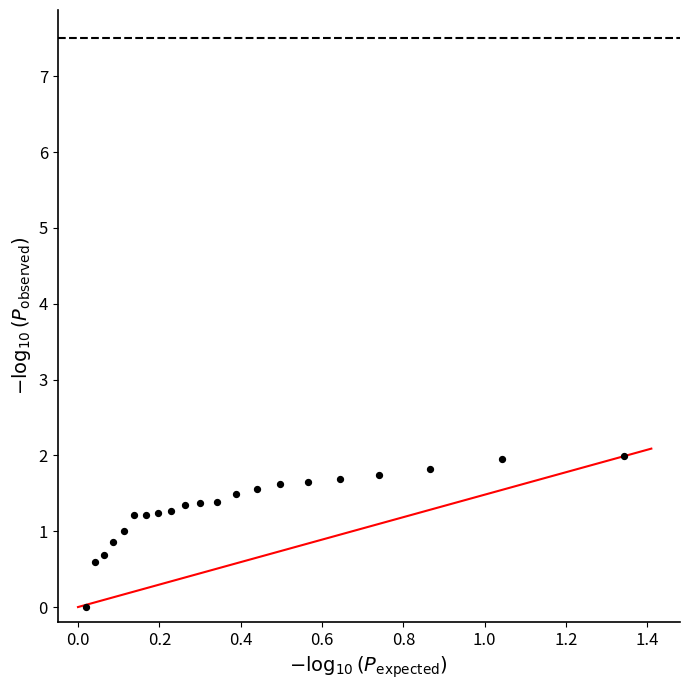

What is the range of X values (max minus min)?

1.3